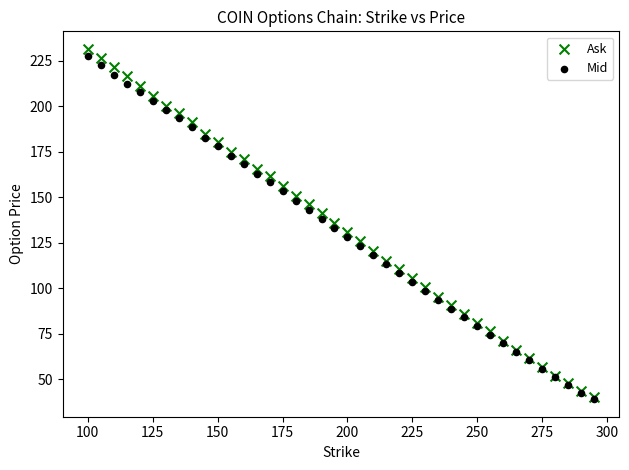

Which series contains the highest Y value?

Ask